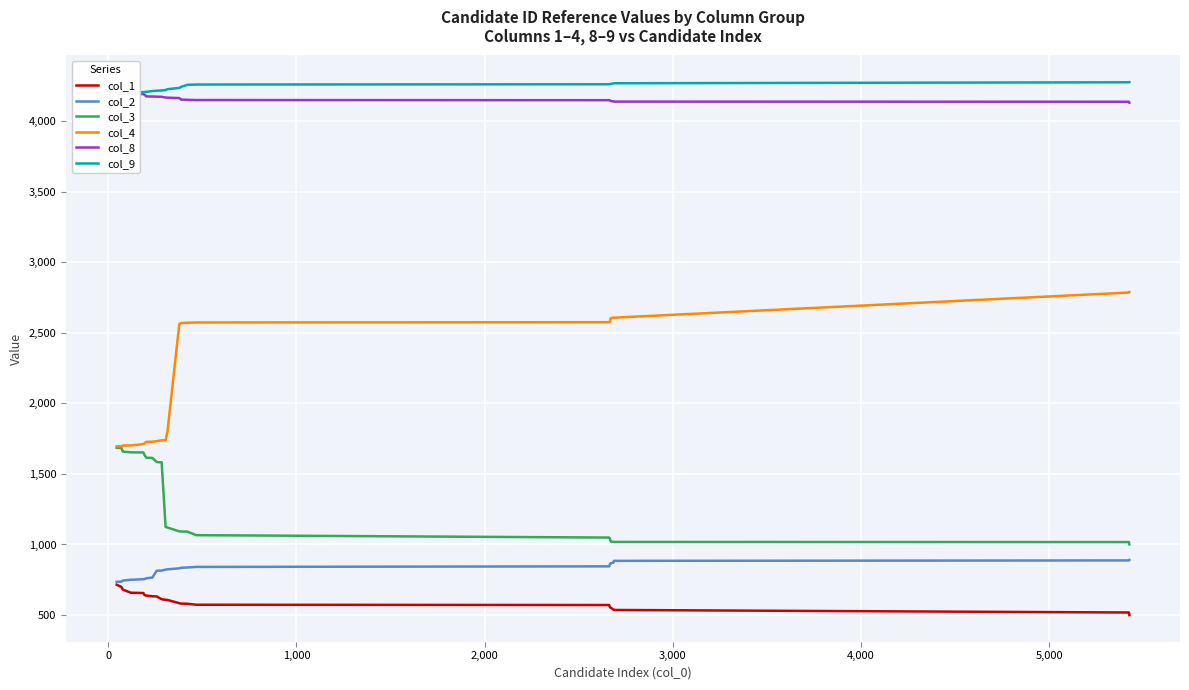

Which series has the largest total across all categories?

col_9